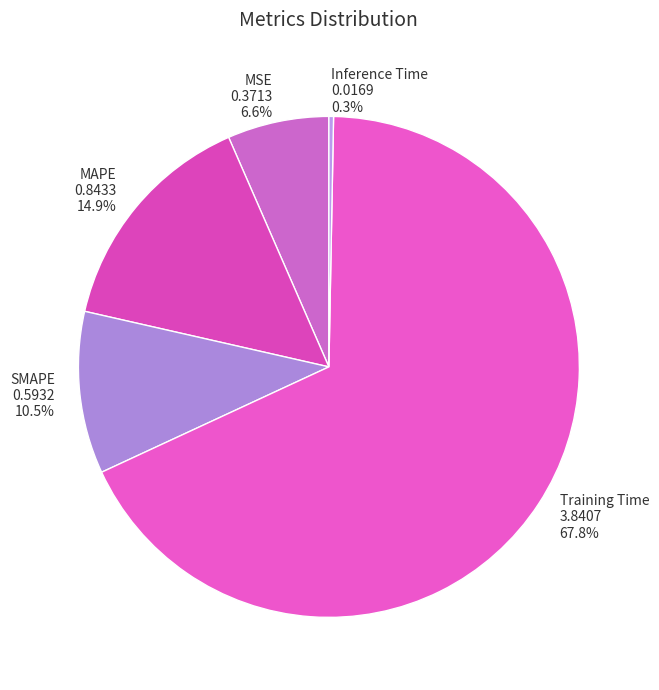

Which category has the smallest portion of the pie?

Inference Time